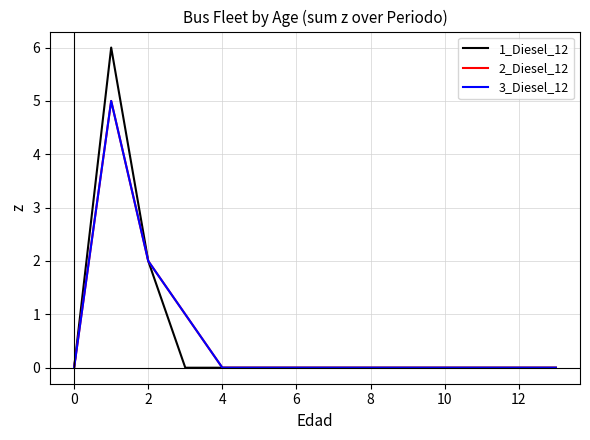

List the series in order of their peak value, lowest first.

2_Diesel_12, 3_Diesel_12, 1_Diesel_12